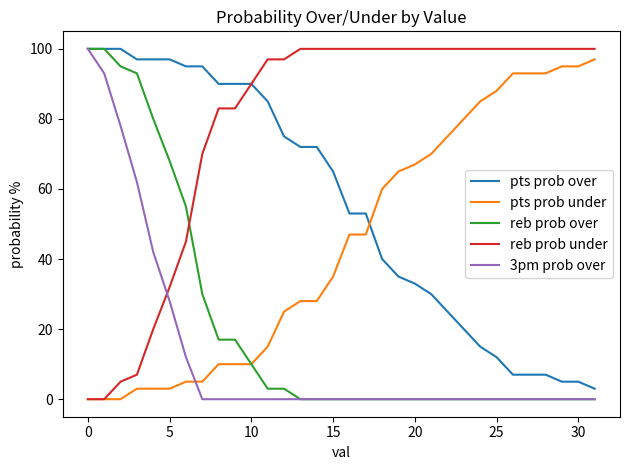

How many intersections are there between pts prob under and pts prob over?

1